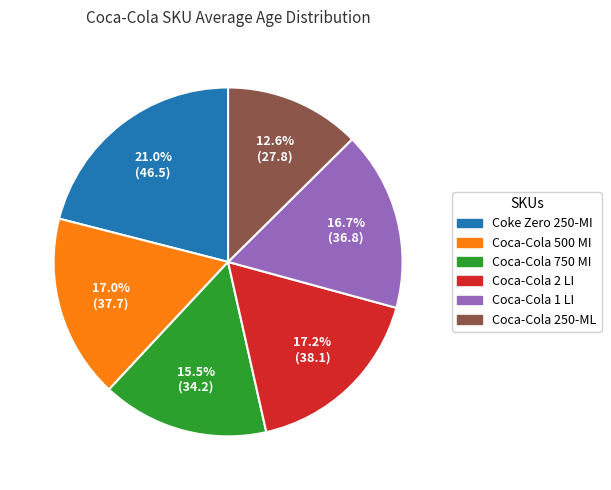

What is the ratio of the value at Coca-Cola 250-ML to the value at Coca-Cola 1 LI?

0.8